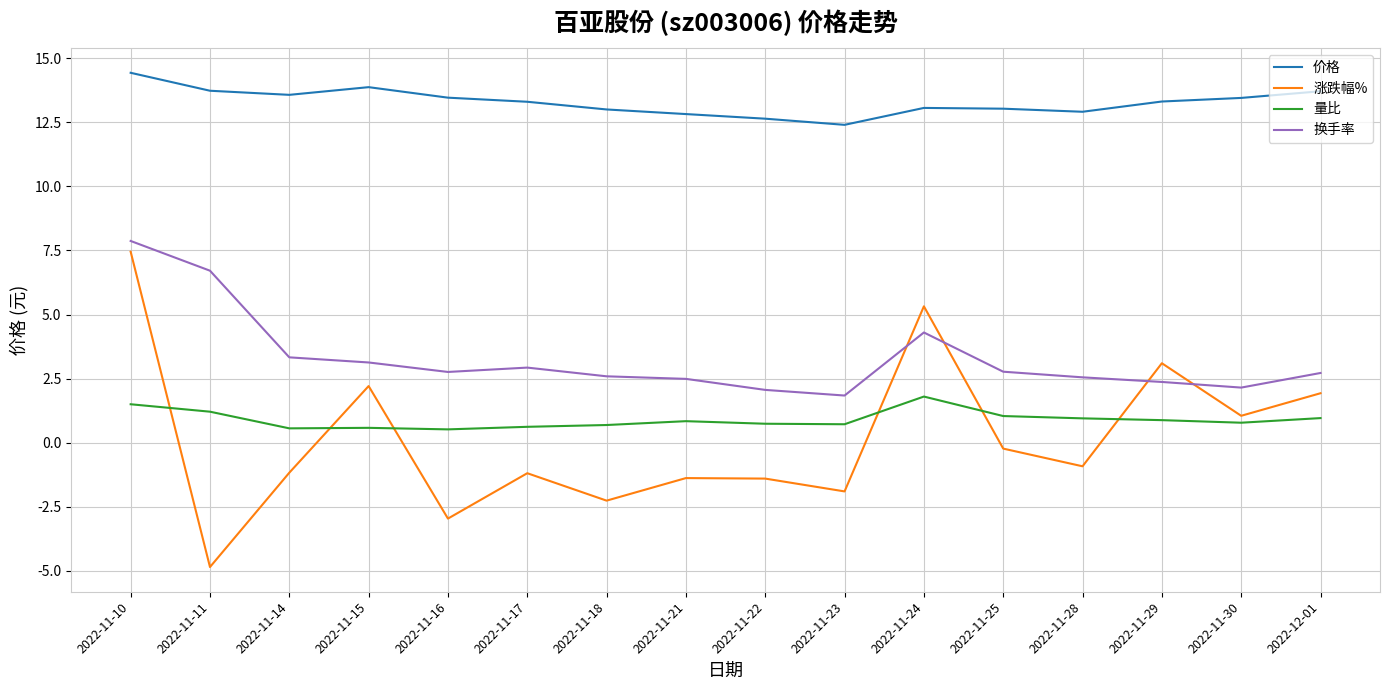

True or false: 涨跌幅% and 价格 cross at least once.

False